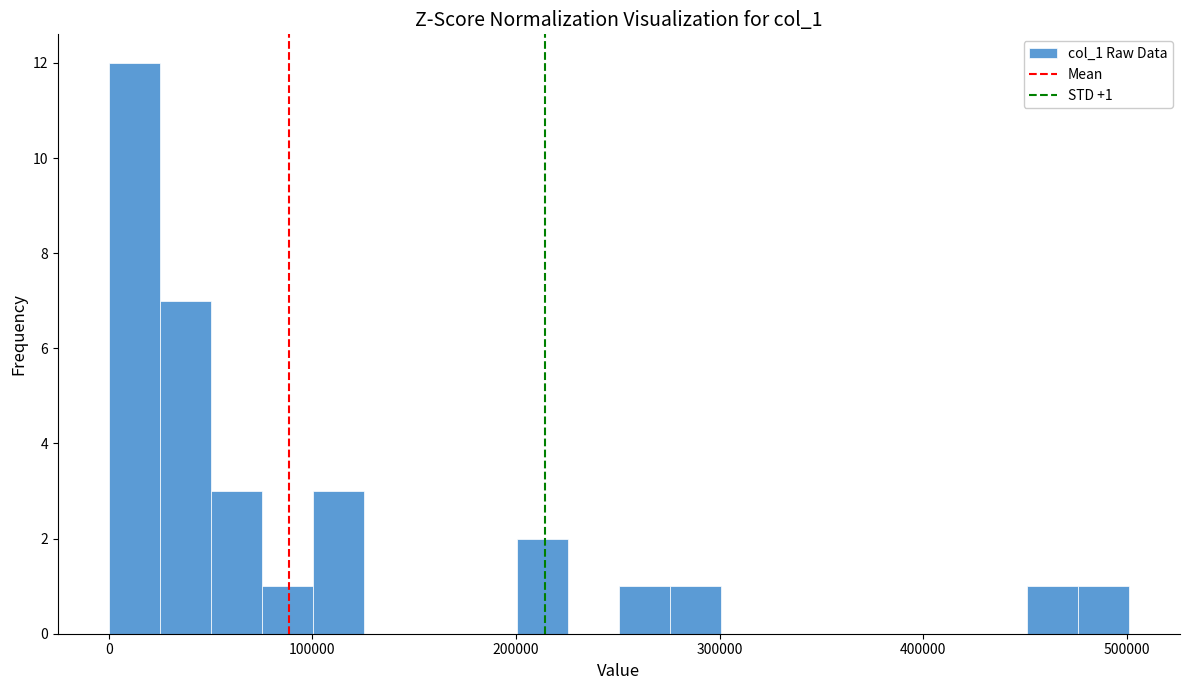

Read against the x-axis, roughly where is the centre of the tallest bar?

10000